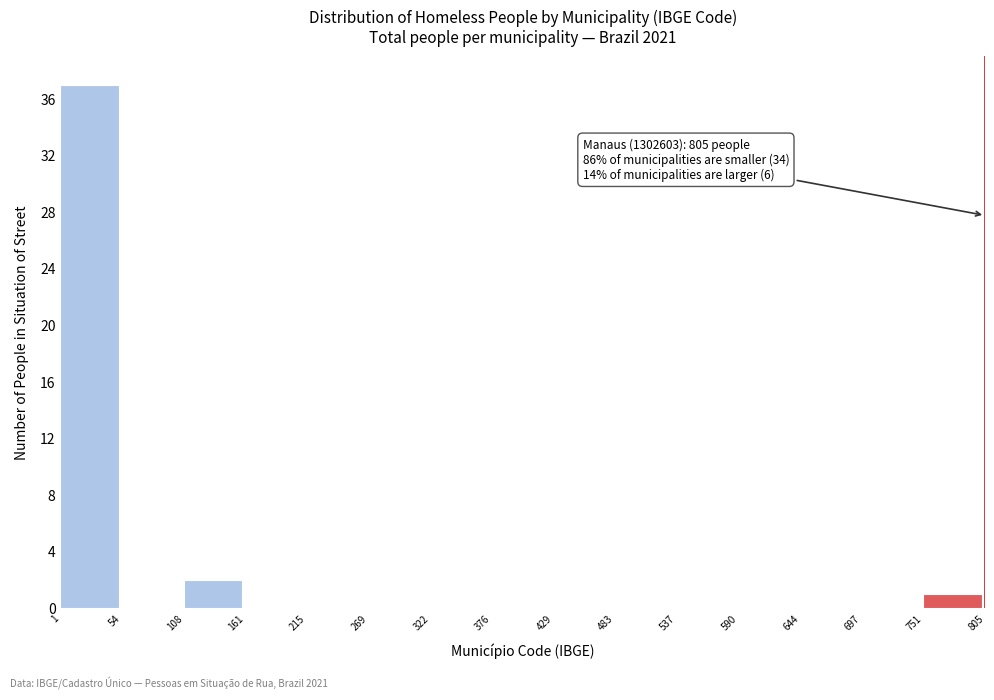

Which range on the x-axis has the tallest bar?

1 to 54